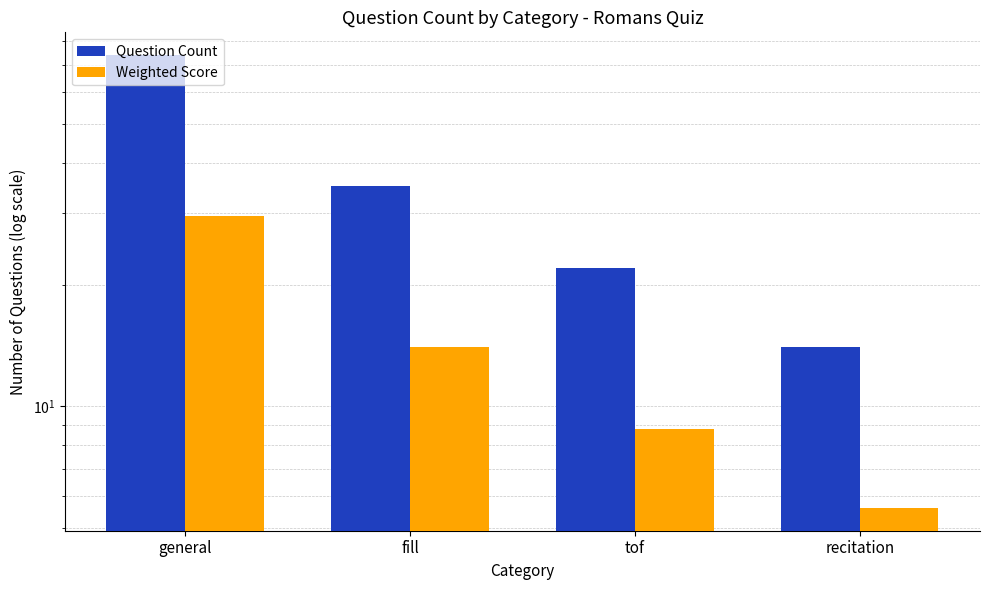

Which series has the largest total across all categories?

Question Count